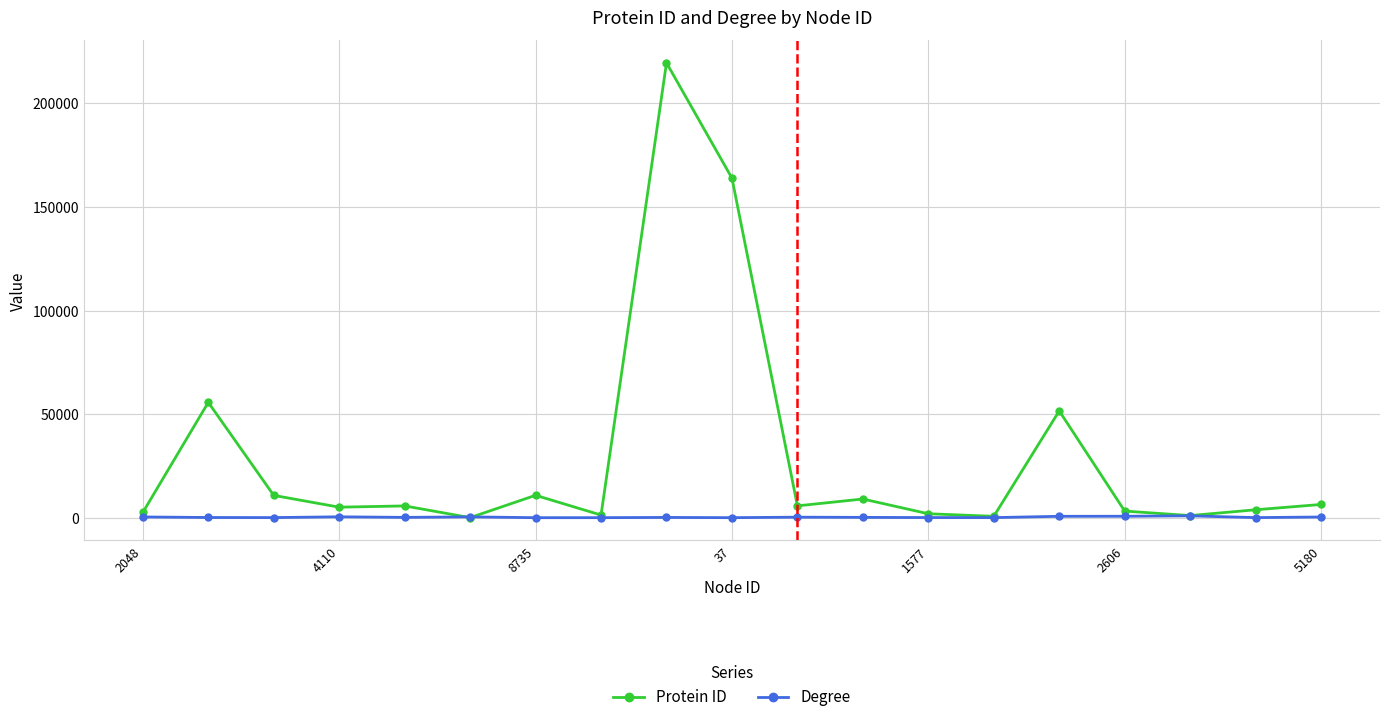

Which series has the widest spread of values?

Protein ID